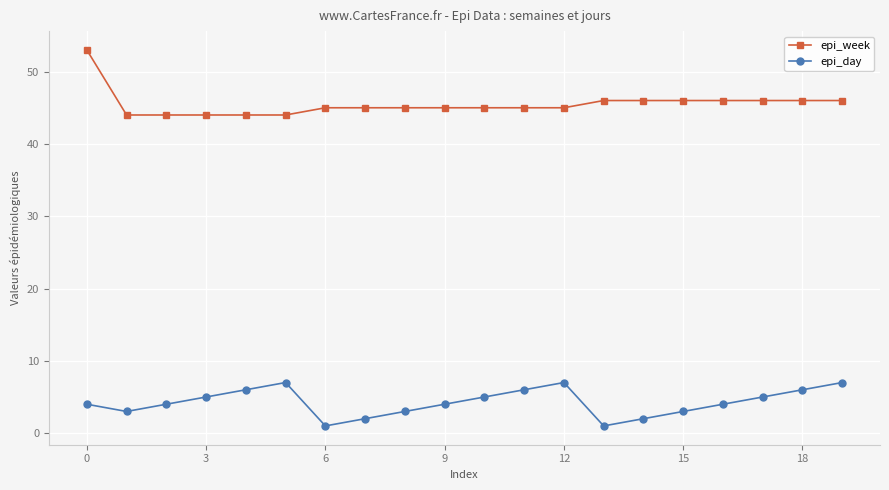

List the series in order of their overall mean, lowest first.

epi_day, epi_week